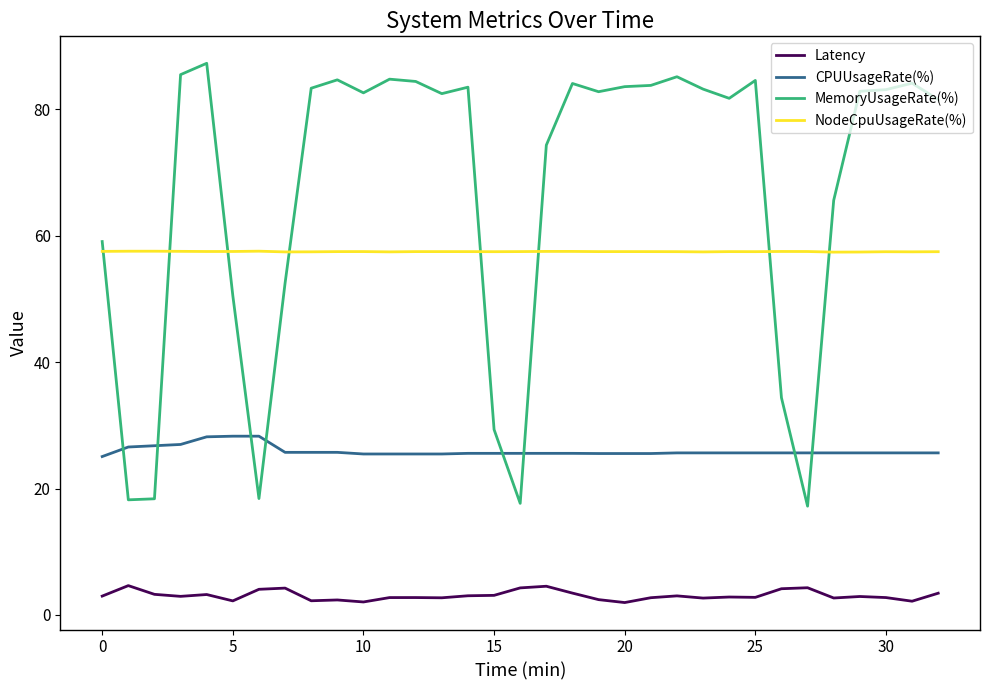

True or false: CPUUsageRate(%) and NodeCpuUsageRate(%) cross at least once.

False